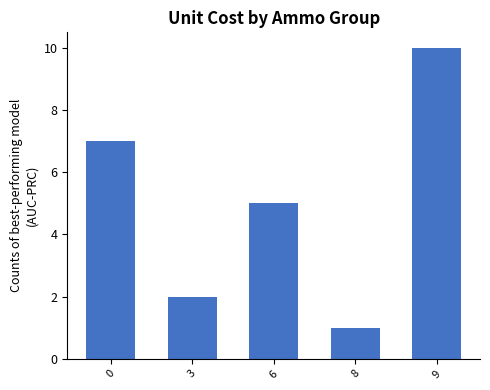

Approximately how many times larger is the value at 0 compared to 8?

7.0